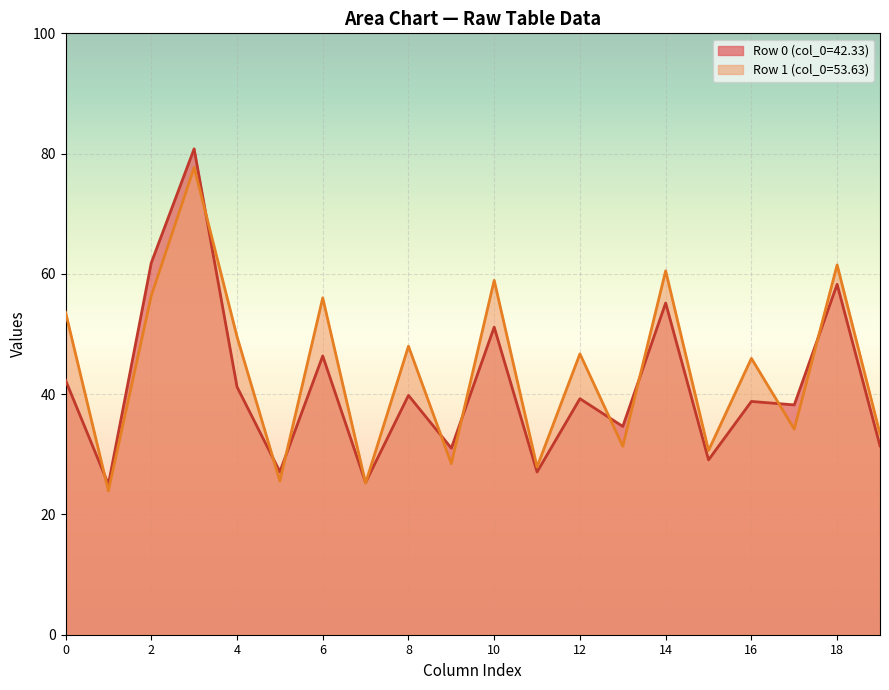

What is the value of the col_5 point at the 2nd from the left?

25.5